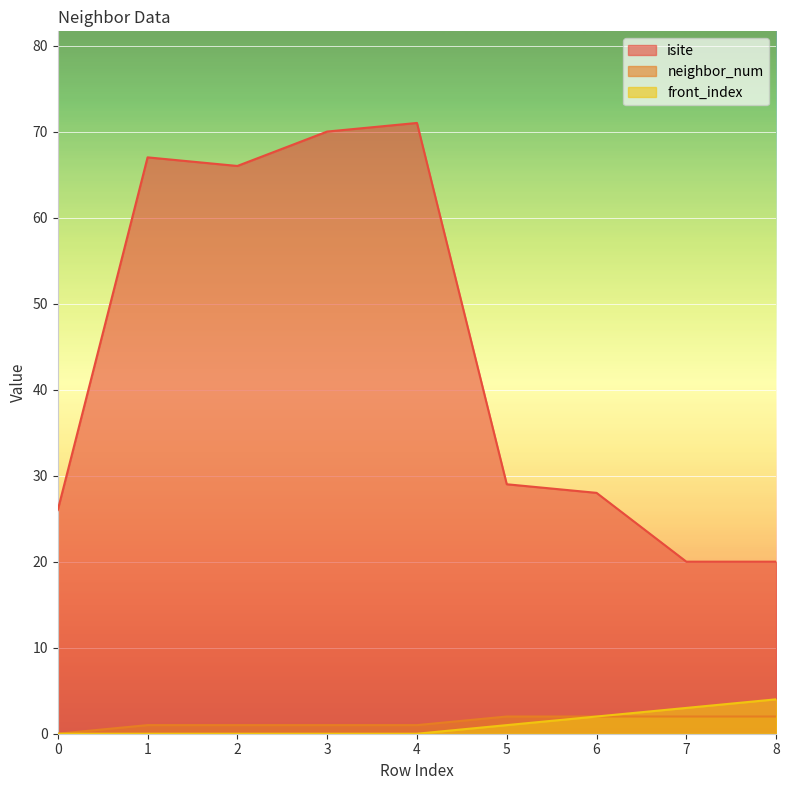

Which series has the widest spread of values?

isite